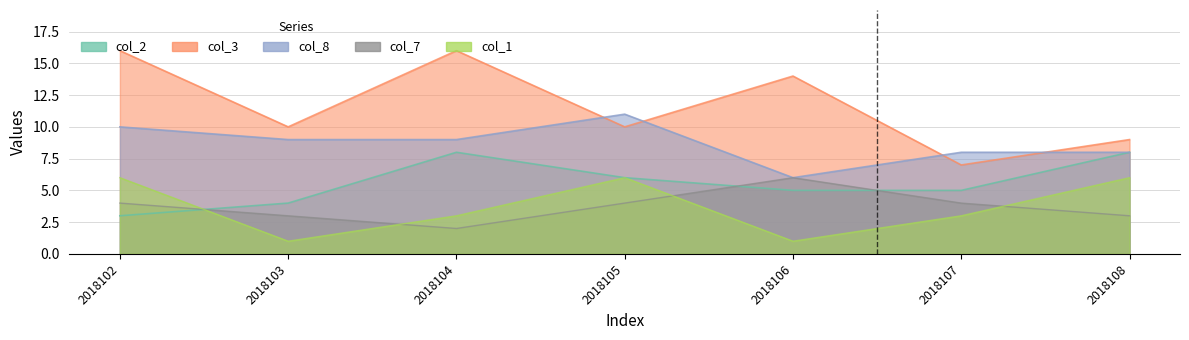

Reading right to left, transcribe all the data shown in this chart.

col_2: 8	5	5	6	8	4	3
col_3: 9	7	14	10	16	10	16
col_8: 8	8	6	11	9	9	10
col_7: 3	4	6	4	2	3	4
col_1: 6	3	1	6	3	1	6